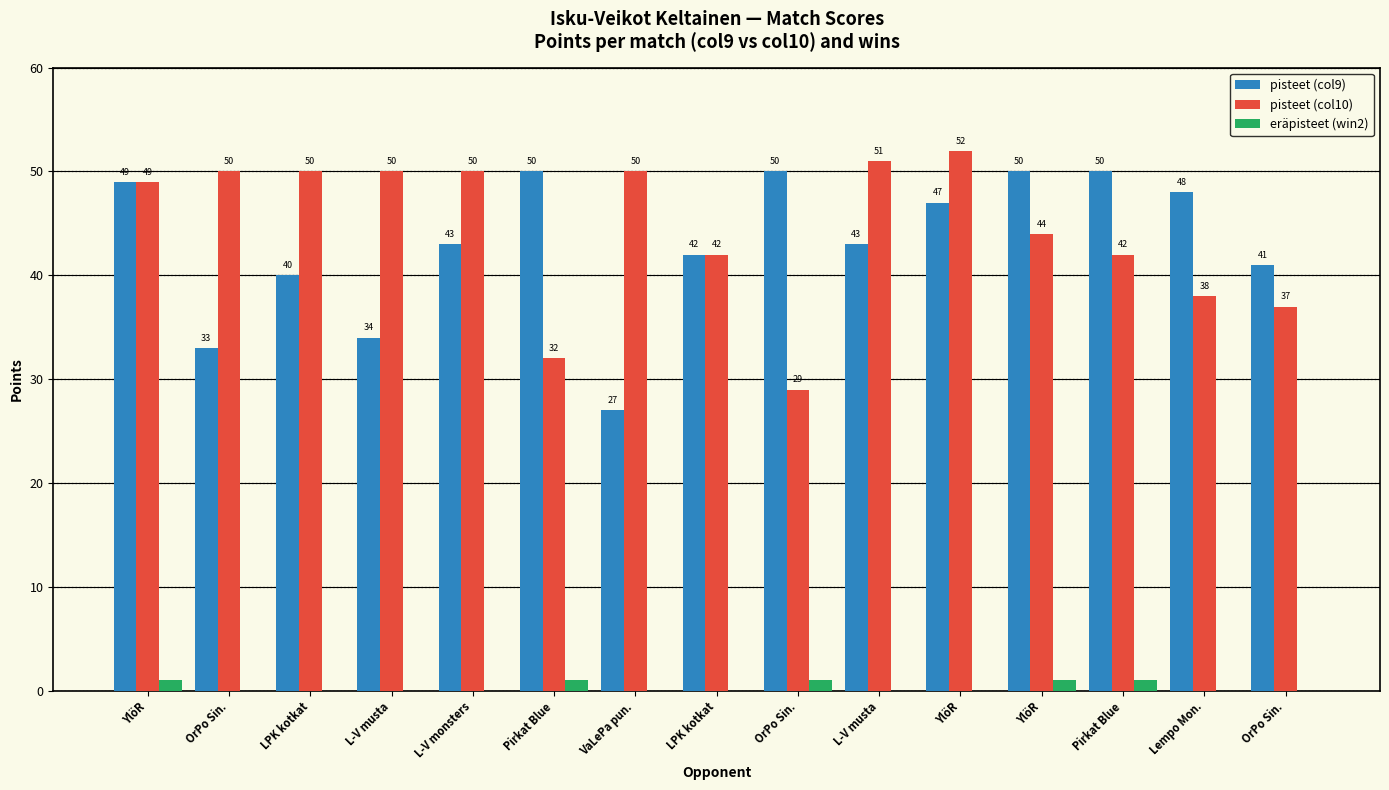

Are the bars grouped side by side (vs. stacked)?

Yes